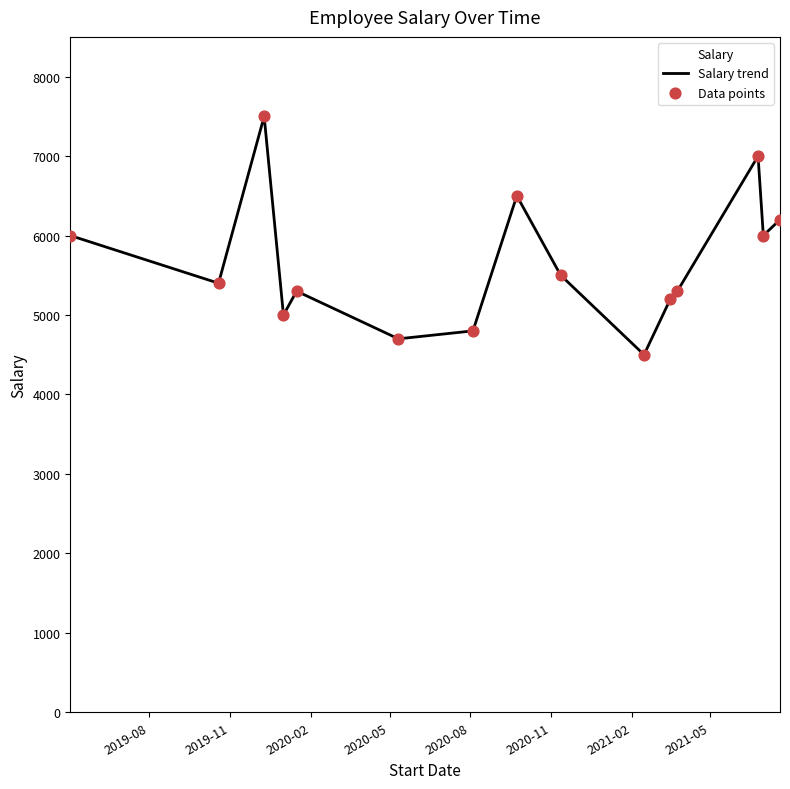

What are all the series names shown in the legend?

Salary trend, Data points